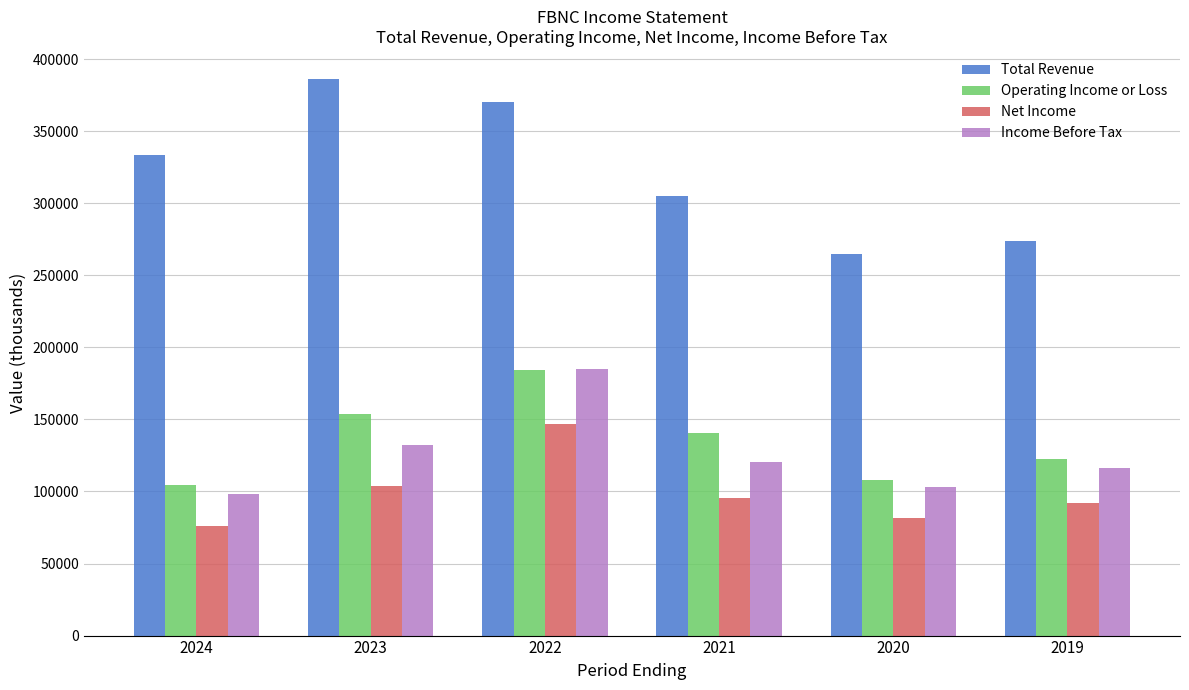

Reading left to right, extract all data points from this chart.

Total Revenue: 2024=333700	2023=386300	2022=370500	2021=305000	2020=264400	2019=273500
Operating Income or Loss: 2024=104700	2023=153700	2022=184000	2021=140700	2020=107600	2019=122300
Net Income: 2024=76200	2023=104100	2022=146900	2021=95600	2020=81500	2019=92000
Income Before Tax: 2024=98100	2023=132000	2022=185200	2021=120300	2020=103100	2019=116300